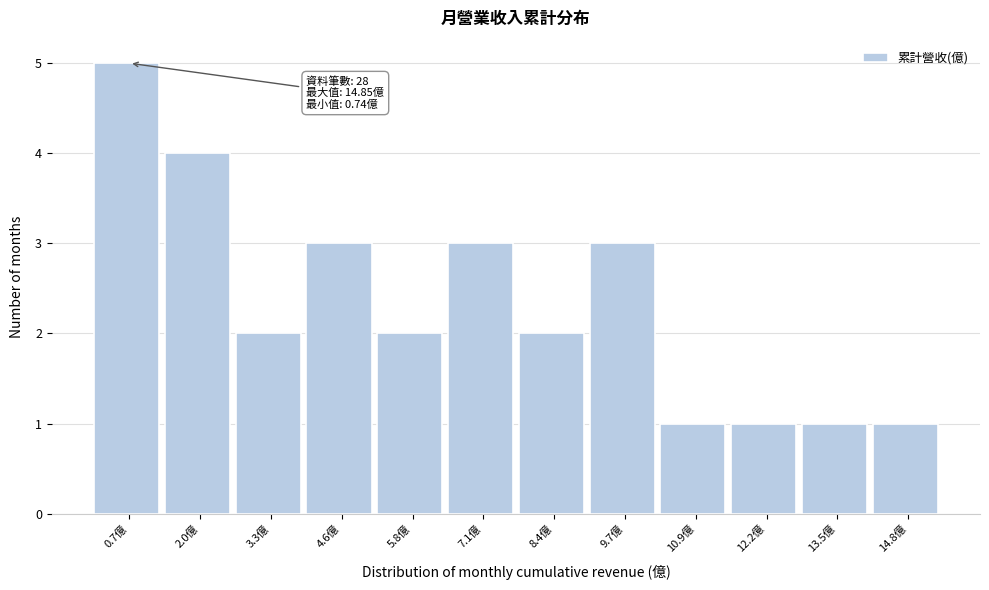

Reading left to right, transcribe all the data shown in this chart.

5	4	2	3	2	3	2	3	1	1	1	1